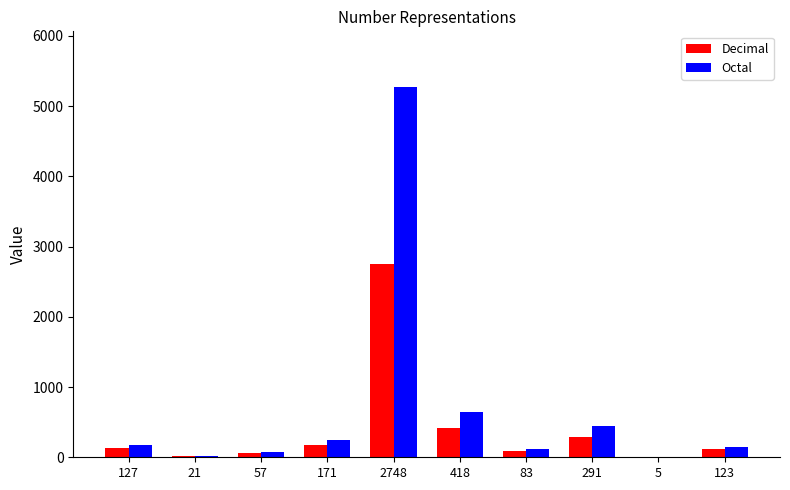

Where is Decimal nearest to the value 1376?

418